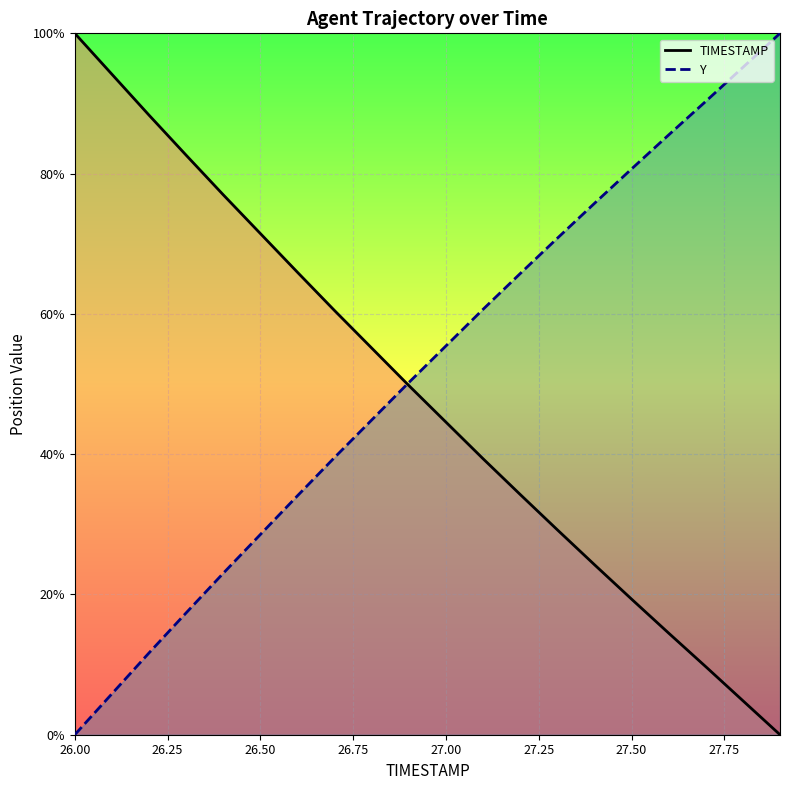

Which category has the highest value in the TIMESTAMP series?

26.00